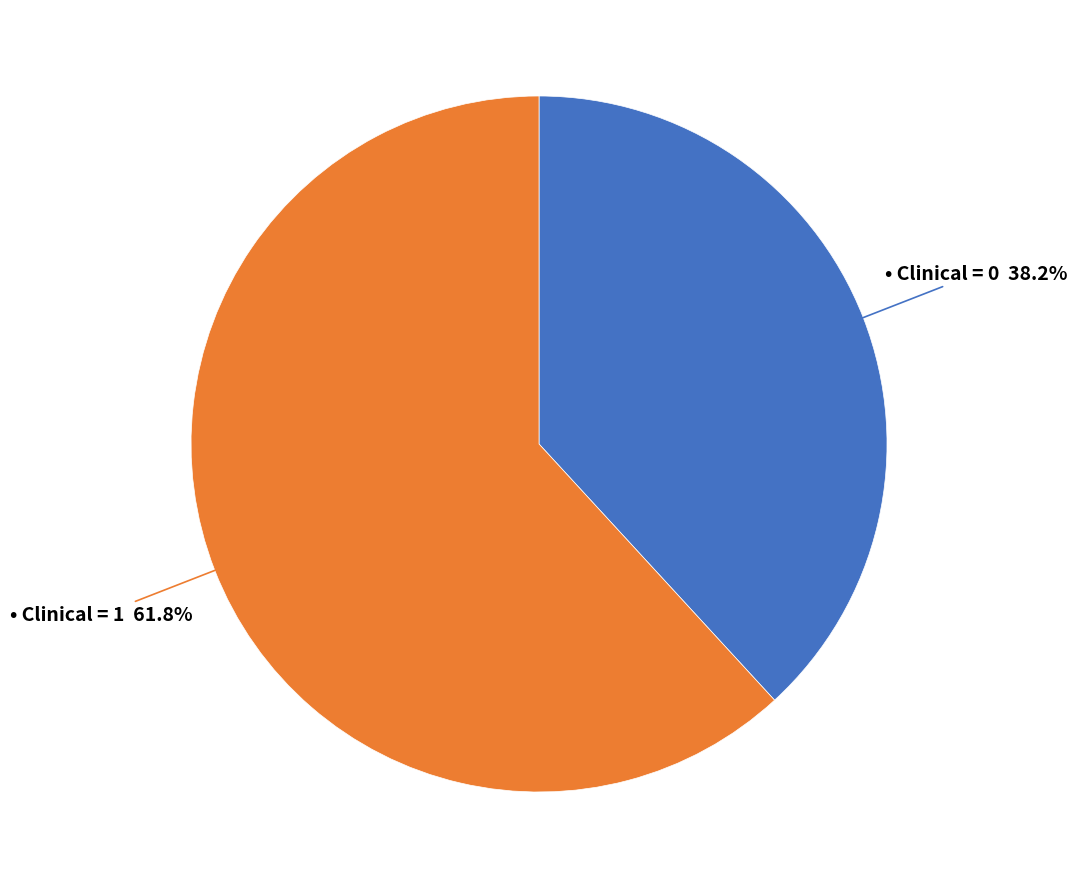

To the nearest percent, what is the average slice percentage?

50%